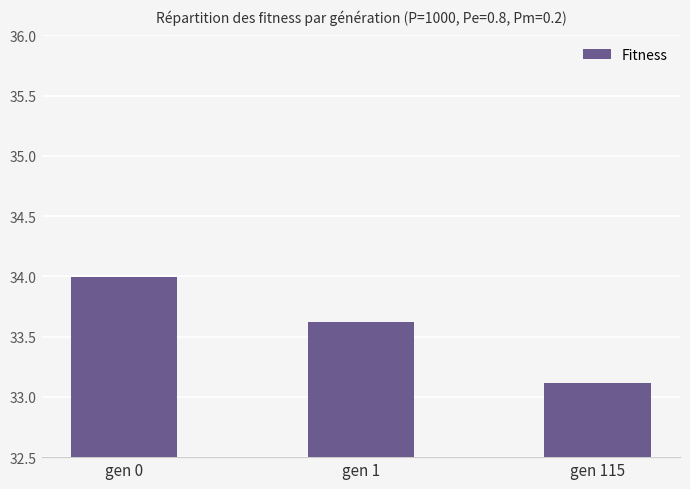

Reading left to right, what are all the values shown in this chart?

34.0	33.6	33.1